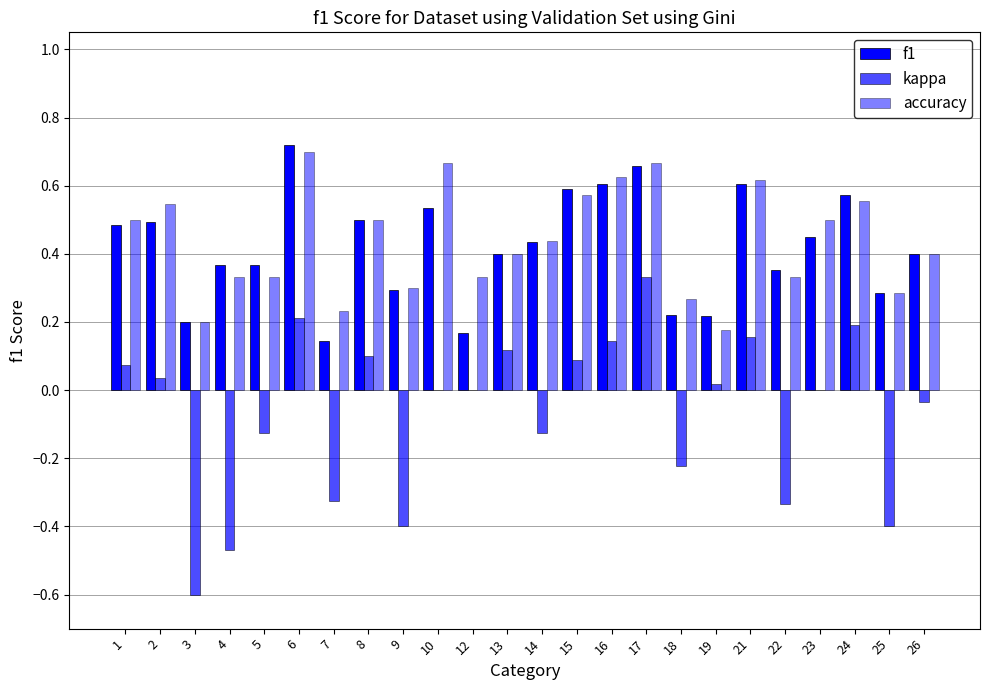

Count the number of categories in the chart.

24